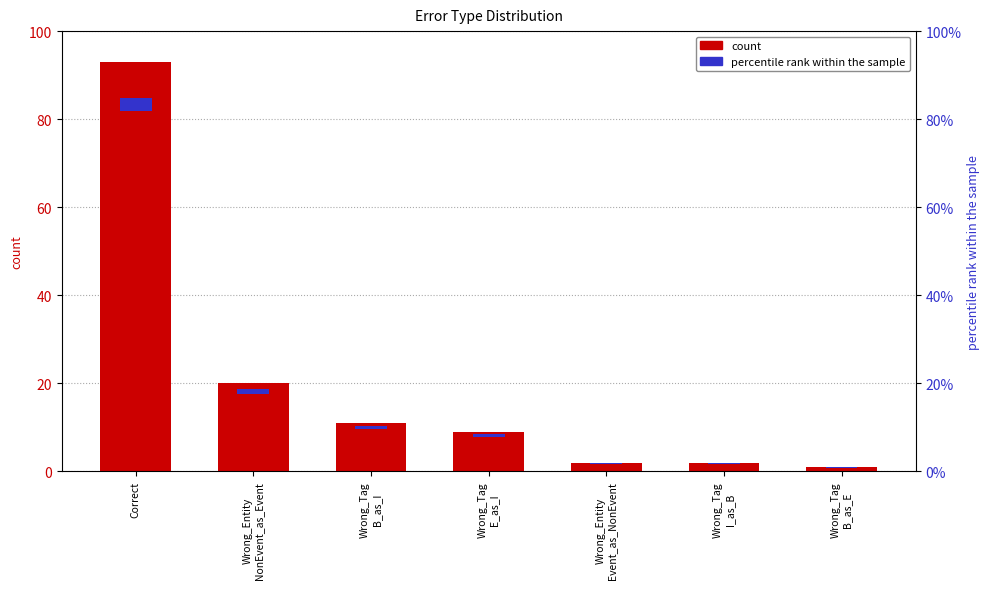

What is the change in value from Correct to Wrong_Entity
NonEvent_as_Event?

-73